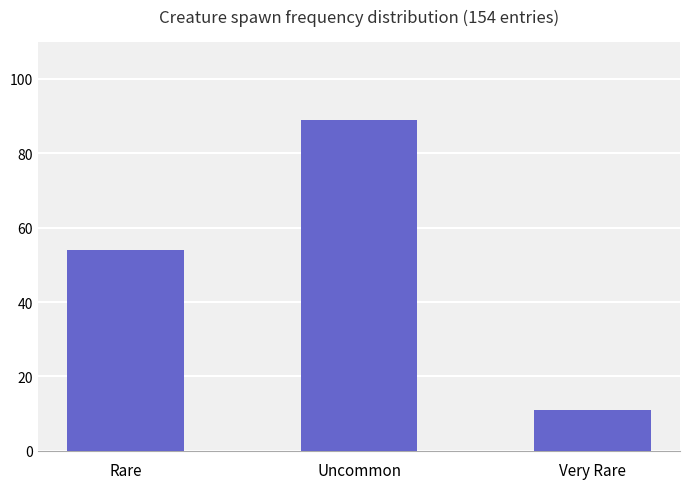

Does the chart contain stacked bars?

No